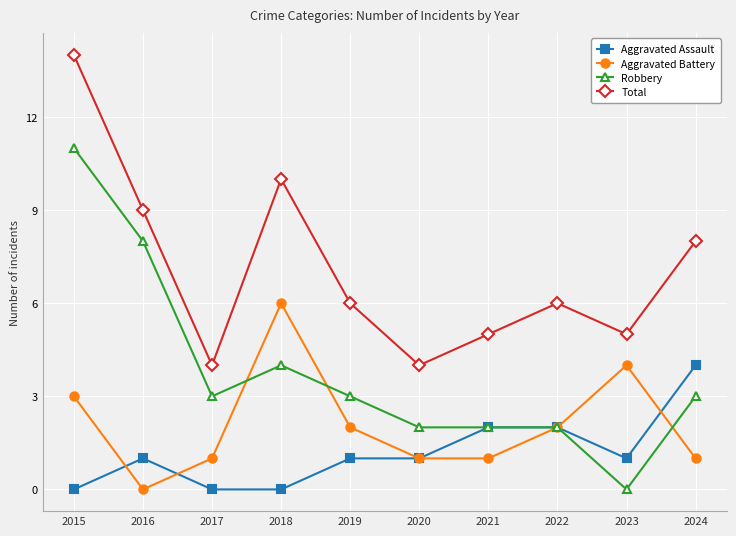

Is it true that Total equals 2 at 2022?

False